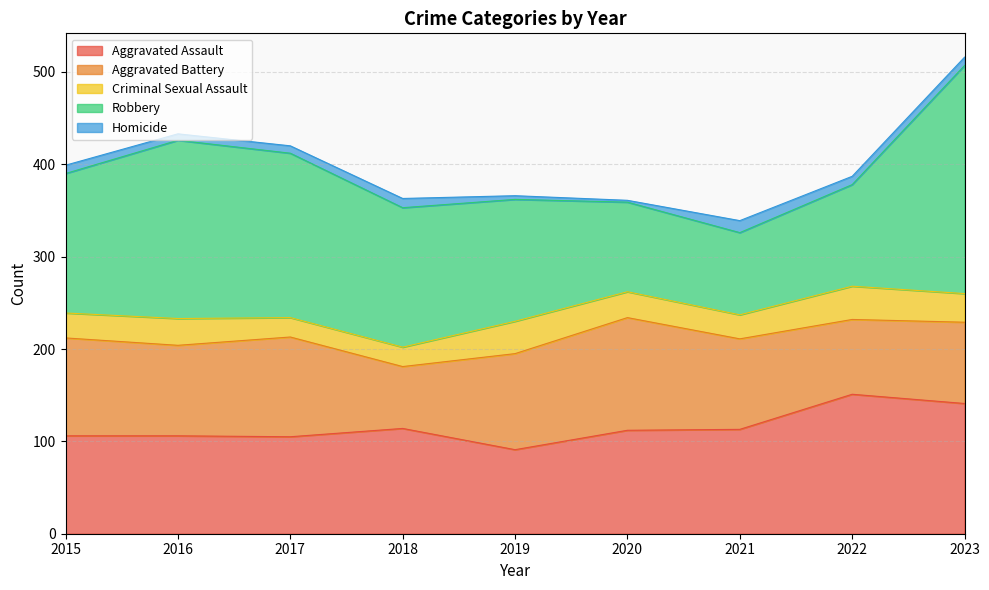

At which category is the sum across all series the highest?

2023